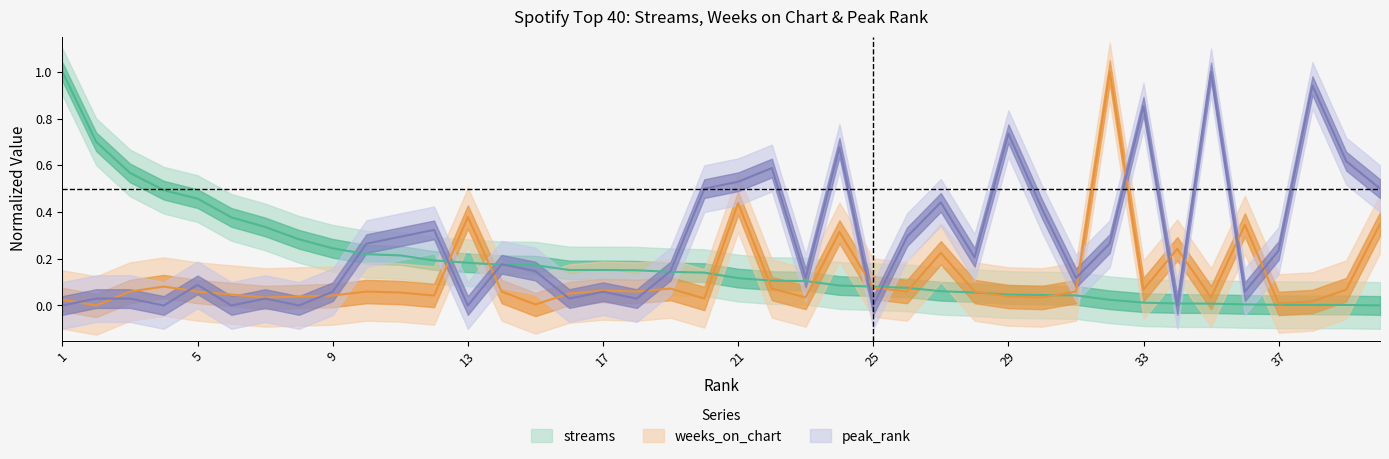

Is it true that weeks_on_chart equals 0.1 at 3?

True